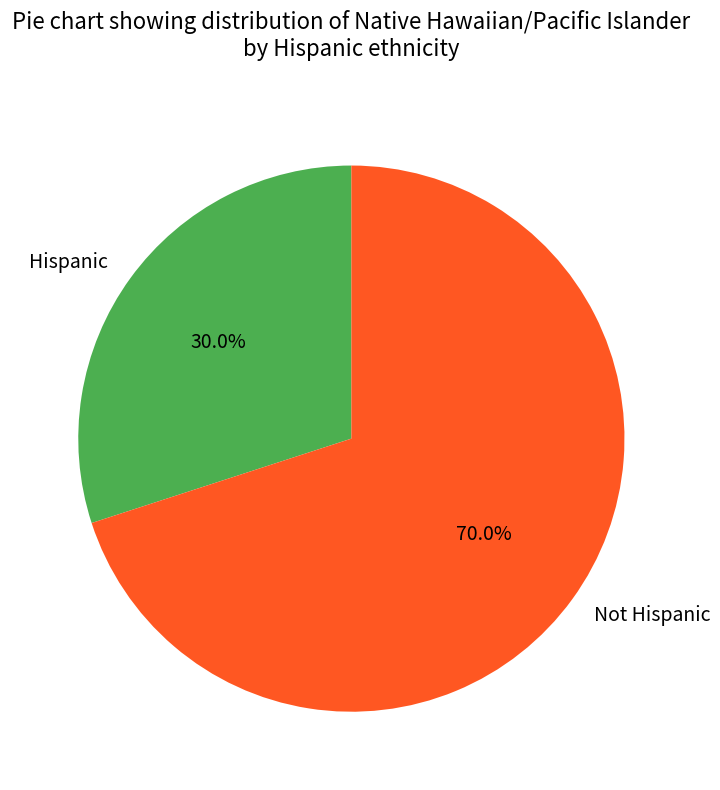

How many segments does this pie chart have?

2